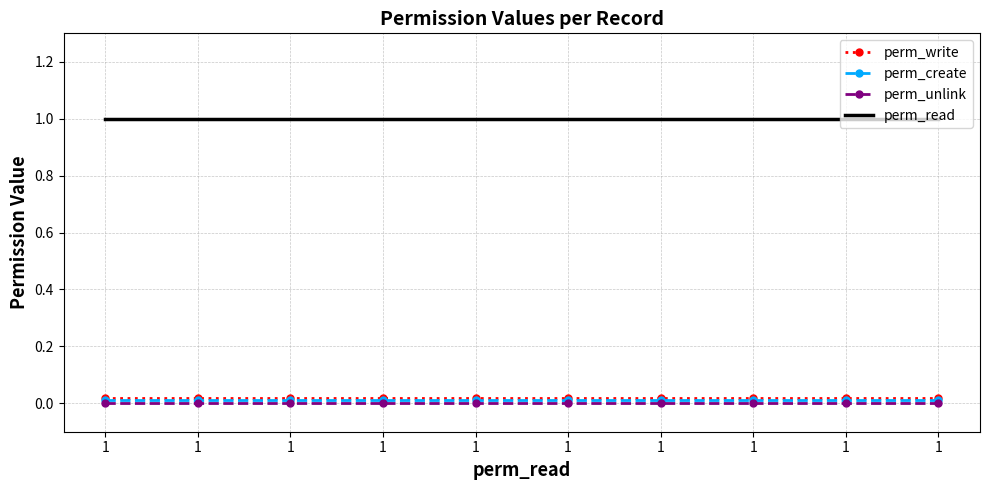

At which category is the sum across all series the highest?

1